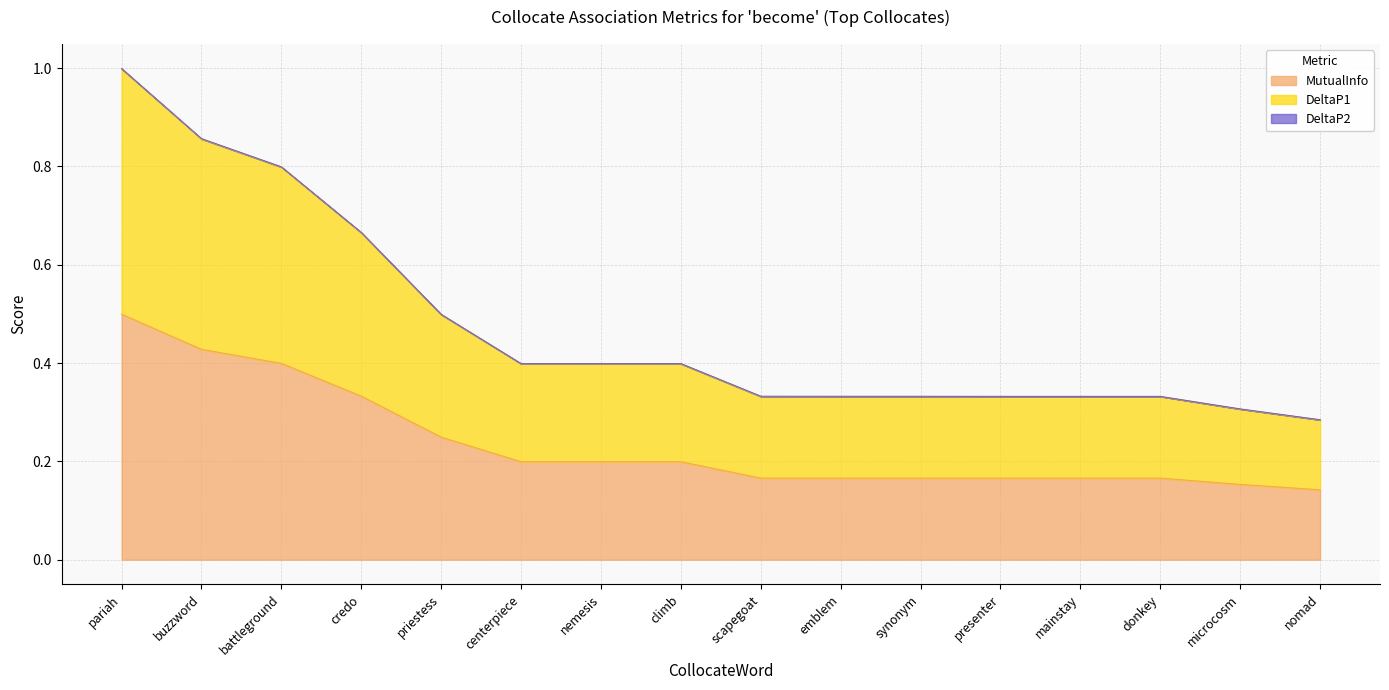

What value does the MutualInfo series have at buzzword?

0.4